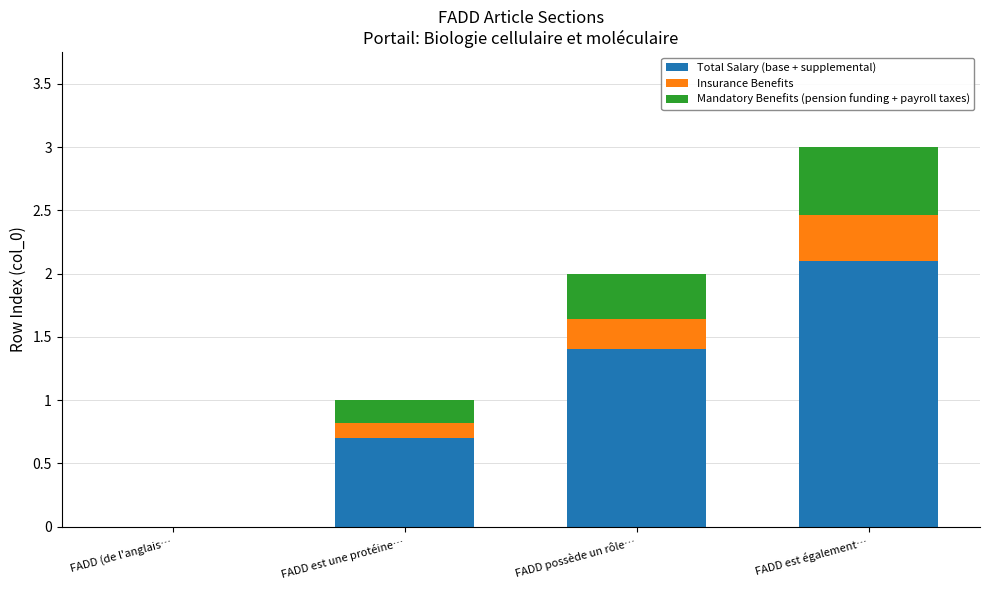

What is the maximum value for Total Salary (base + supplemental)?

2.1